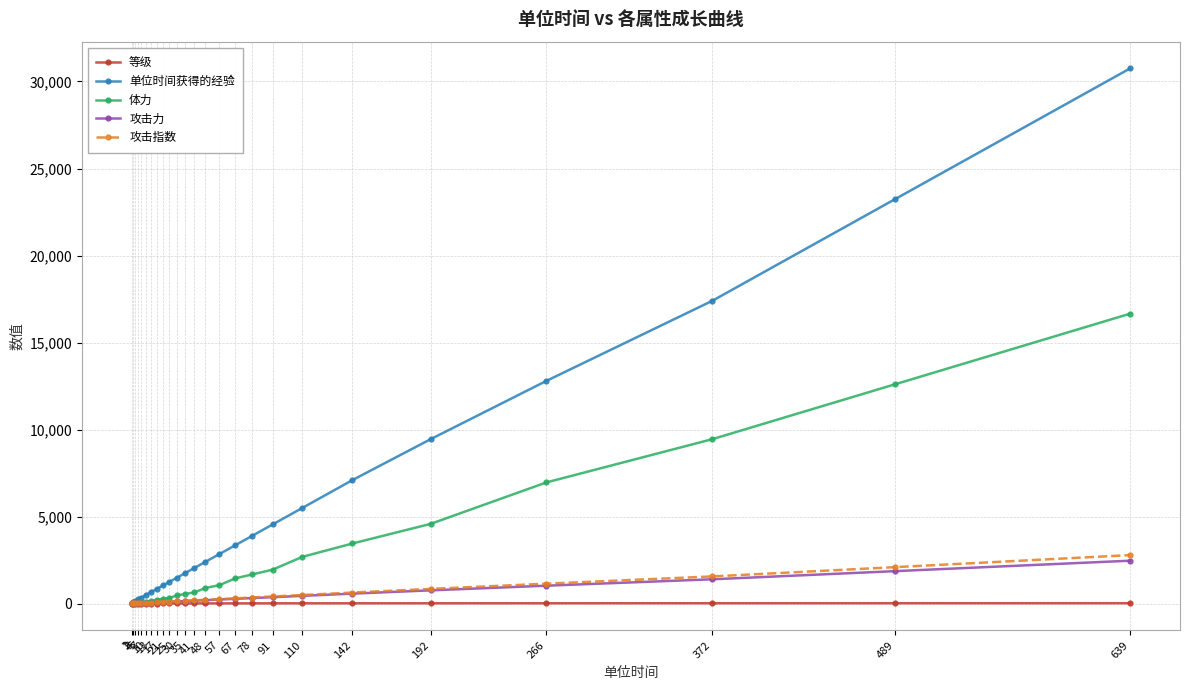

Which series has the largest total across all categories?

单位时间获得的经验